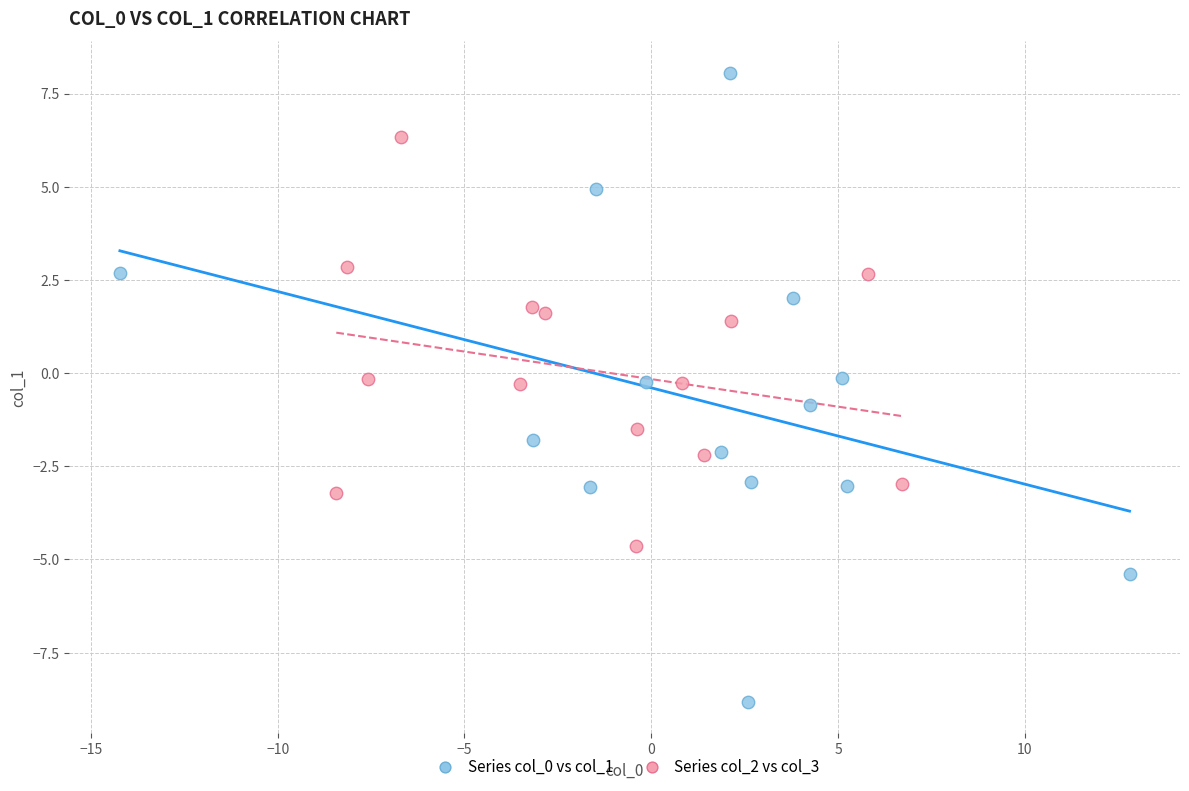

Which series reaches the maximum Y coordinate?

Series col_0 vs col_1